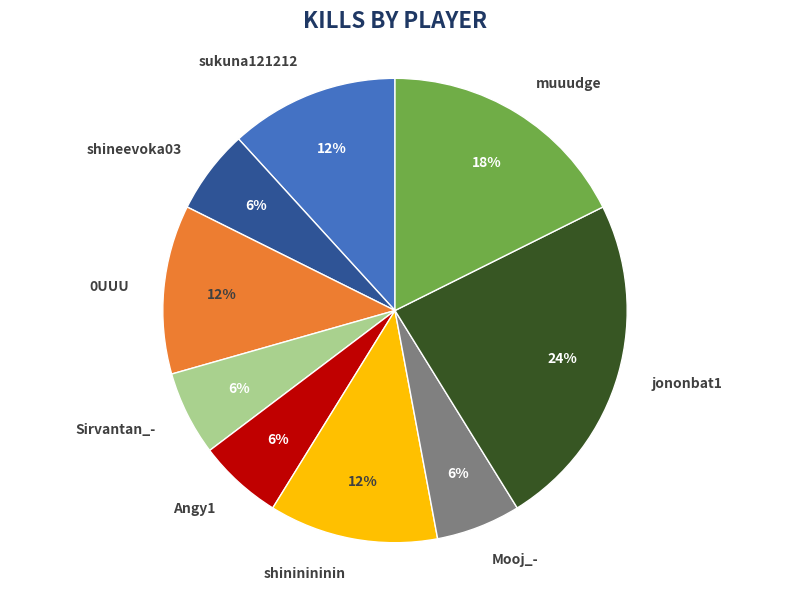

Which slice is the largest?

jononbat1